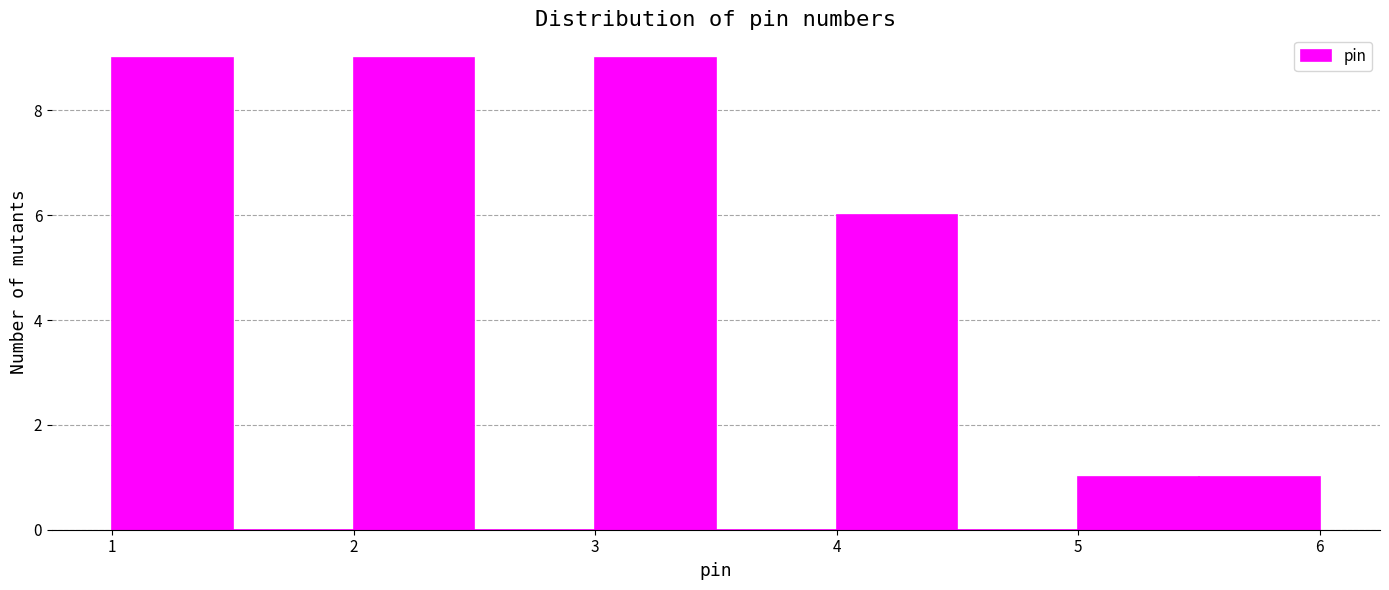

Reading left to right, transcribe this chart: for each bar, give the range it covers on the x-axis and its height. The values are not printed on the chart, so give them approximately, as read against the axis.

1.0 to 1.5: 9
1.5 to 2.0: 0
2.0 to 2.5: 9
2.5 to 3.0: 0
3.0 to 3.5: 9
3.5 to 4.0: 0
4.0 to 4.5: 6
4.5 to 5.0: 0
5.0 to 5.5: 1
5.5 to 6.0: 1